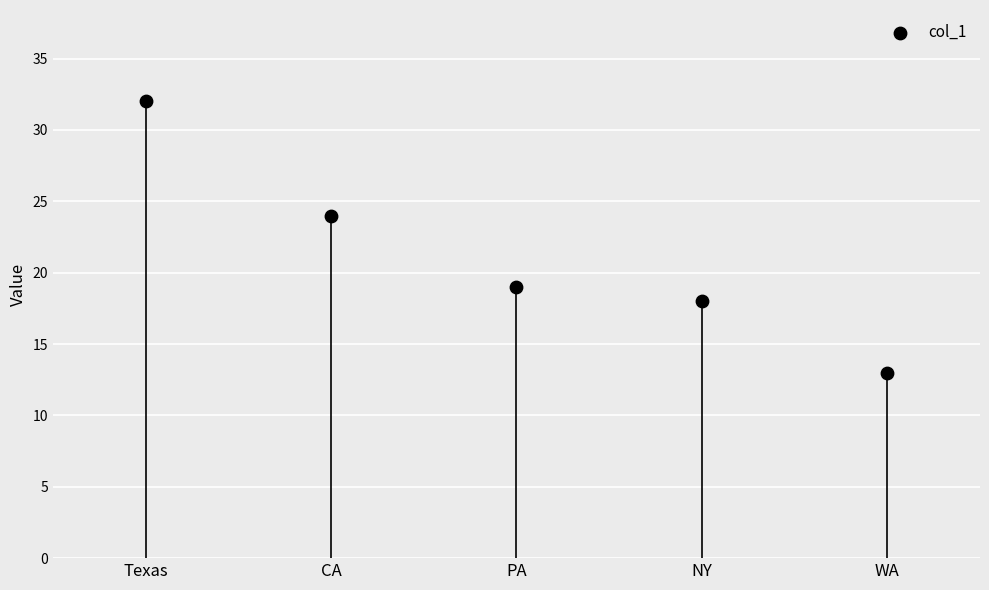

What Y value in the scatter plot is closest to 22?

24